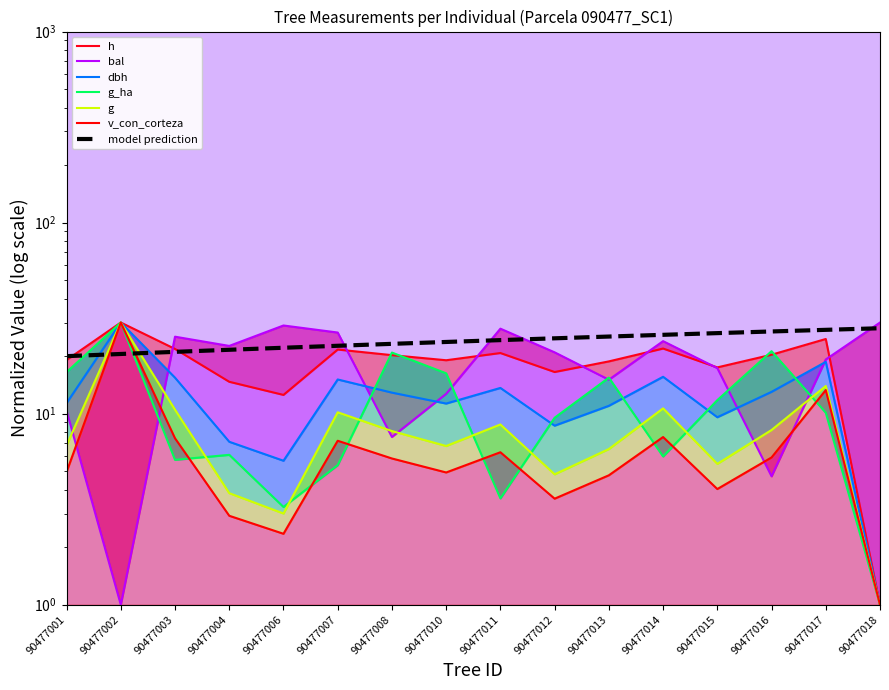

Where is the first local maximum for v_con_corteza?

90477002